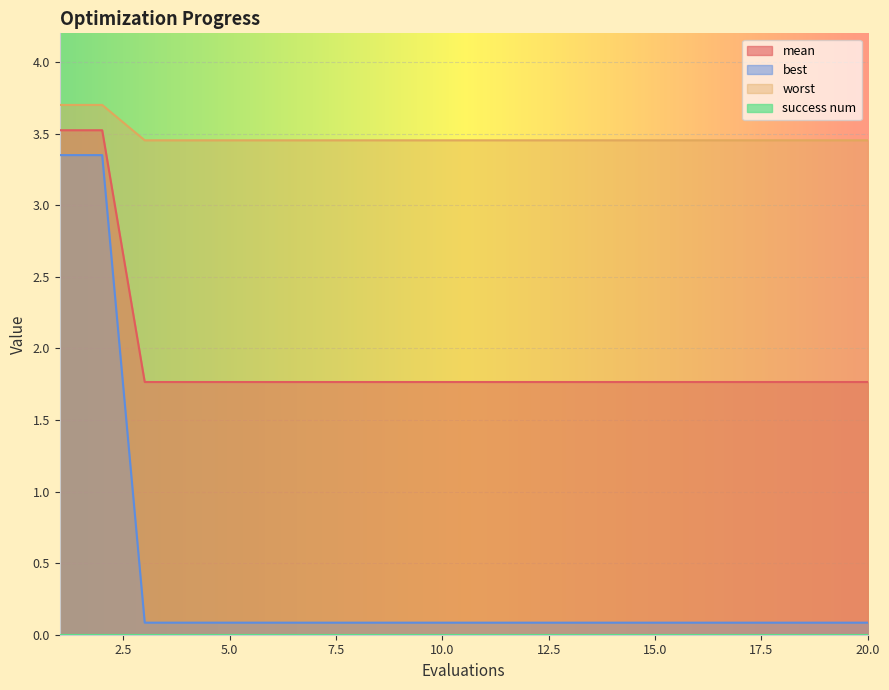

What is the average value of the best series?

0.4